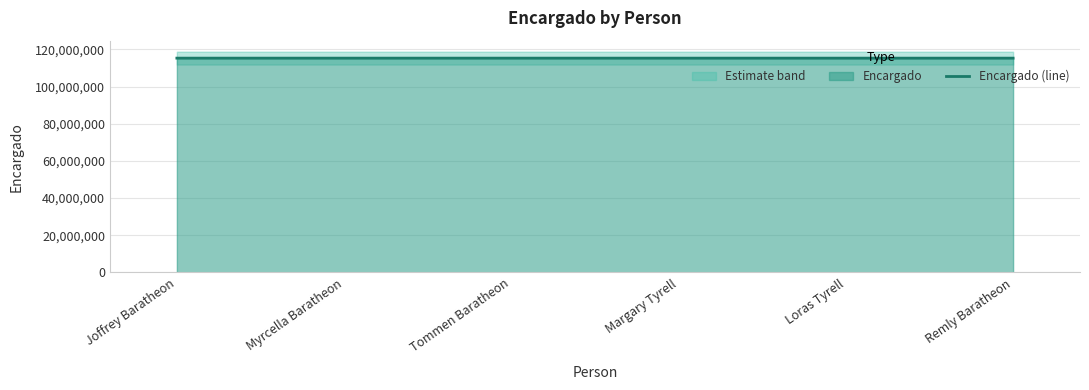

Where is the data nearest to the value 115300999?

Margary Tyrell